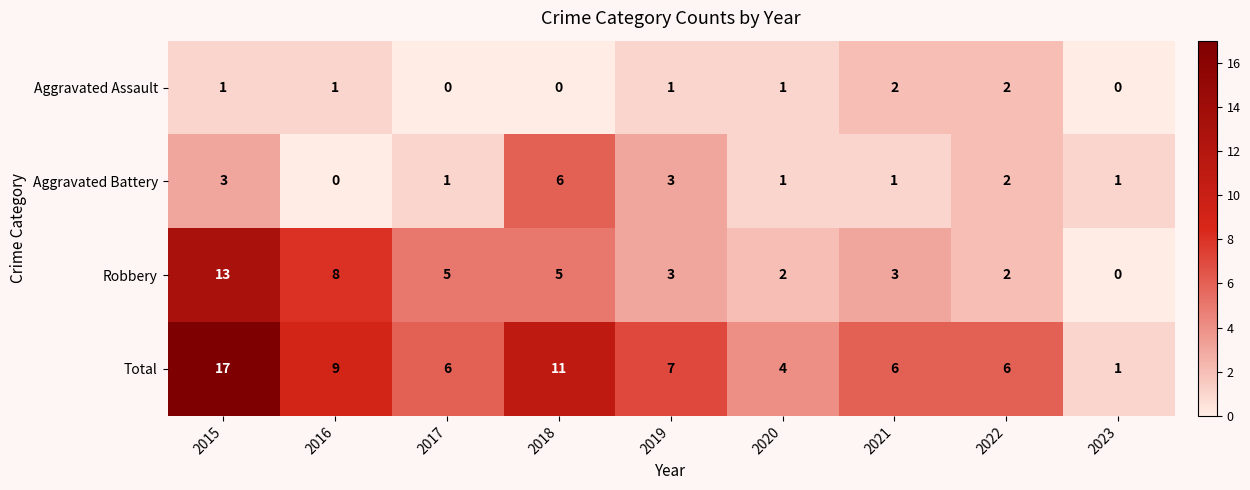

How many Aggravated Assault values are between 0 and 1?

7